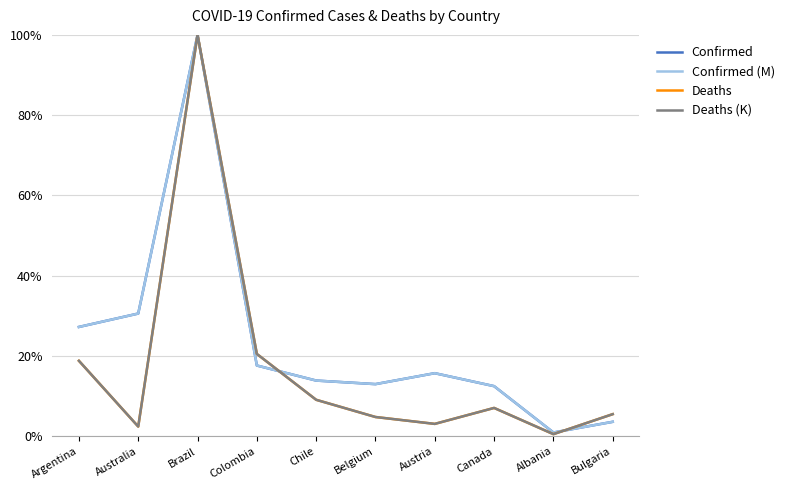

How many interior local peaks does the Confirmed series have?

2